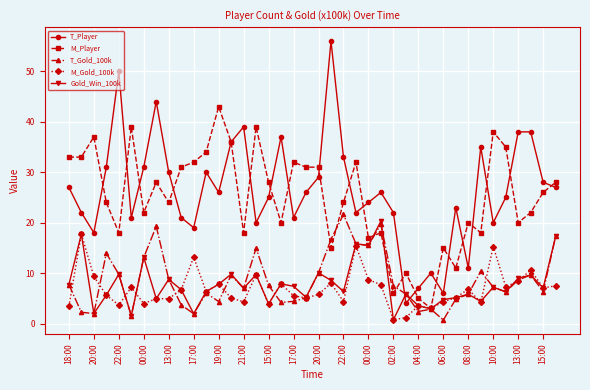

List the series in order of their peak value, highest first.

T_Player, M_Player, T_Gold_100k, Gold_Win_100k, M_Gold_100k